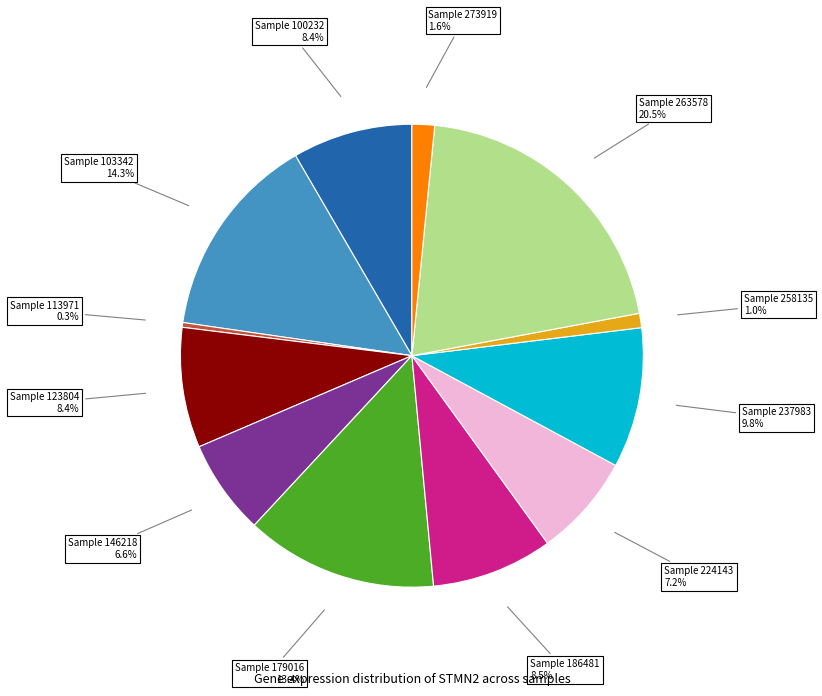

Is there a majority slice in this chart?

No